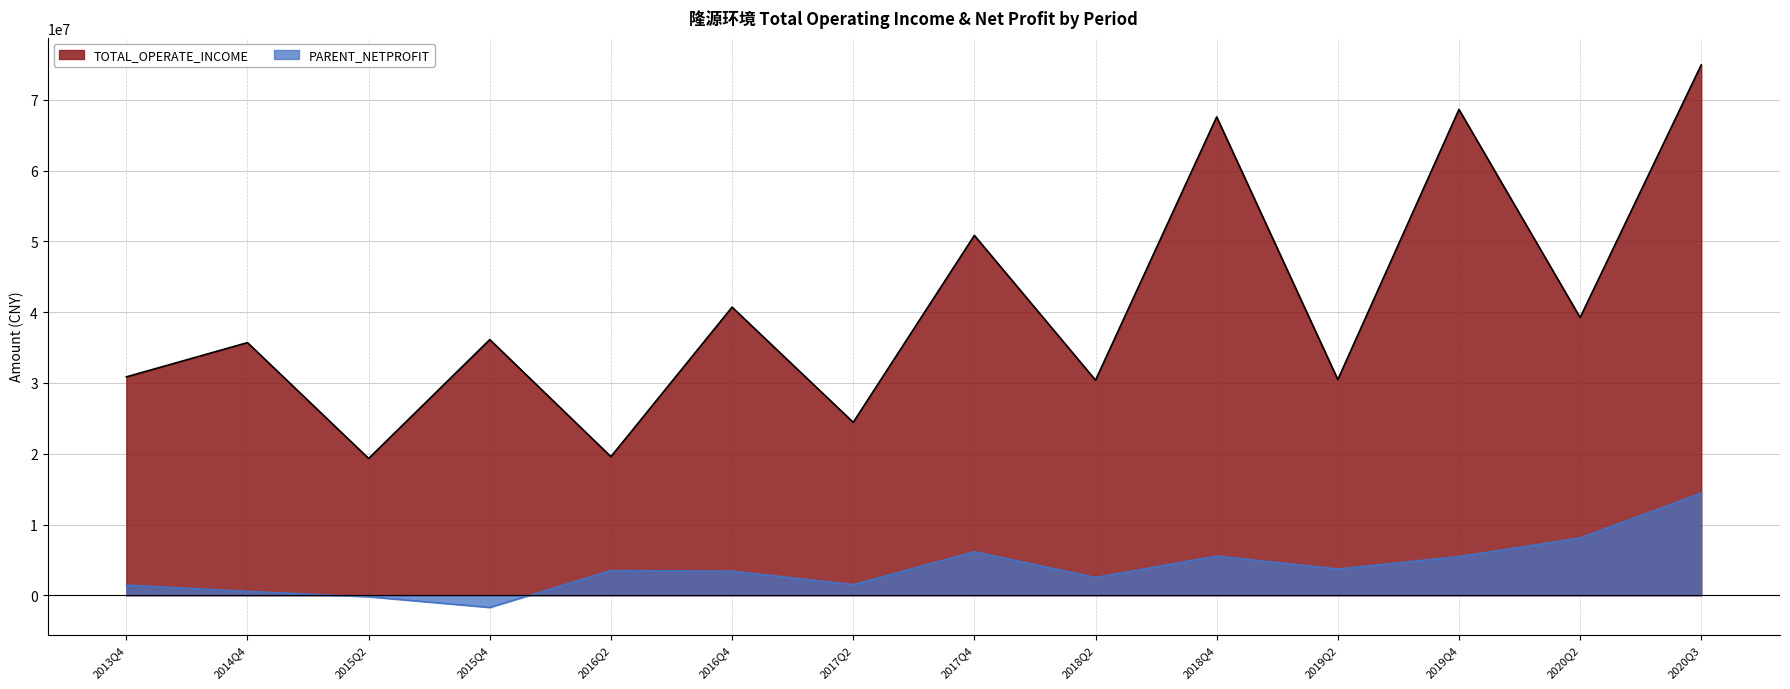

Reading right to left, extract all data points from this chart.

TOTAL_OPERATE_INCOME: 2020Q3=74958717.6	2020Q2=39246747.4	2019Q4=68650908.3	2019Q2=30479412.7	2018Q4=67596152.8	2018Q2=30397289.4	2017Q4=50853490.6	2017Q2=24437779.4	2016Q4=40713068.6	2016Q2=19586823.8	2015Q4=36130515.6	2015Q2=19327956.8	2014Q4=35702001.2	2013Q4=30859980.9
PARENT_NETPROFIT: 2020Q3=14459979.3	2020Q2=8108121.0	2019Q4=5485869.9	2019Q2=3721419.9	2018Q4=5558774.1	2018Q2=2520674.2	2017Q4=6167027.5	2017Q2=1518196.0	2016Q4=3419248.2	2016Q2=3513244.1	2015Q4=-1715813.9	2015Q2=-205162.1	2014Q4=562129.3	2013Q4=1449508.9